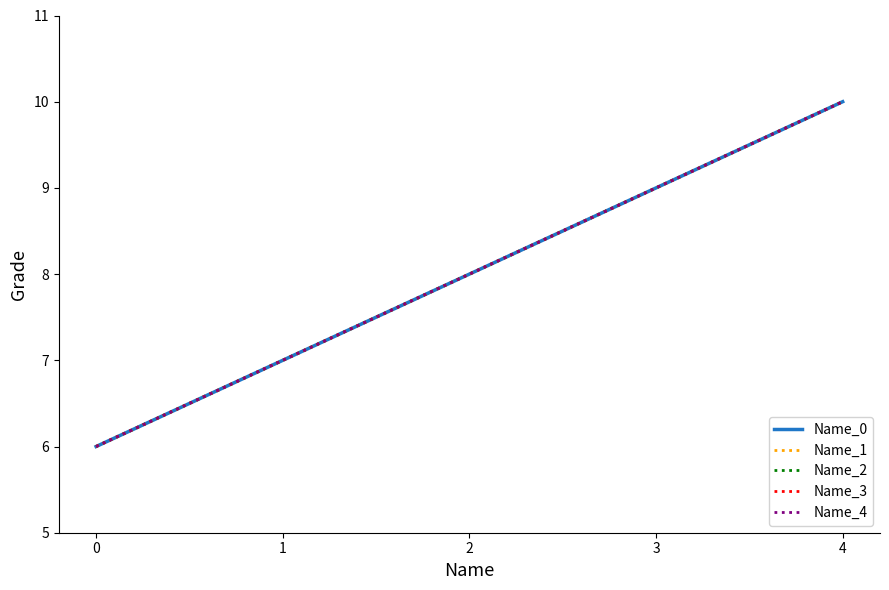

Does the chart have visible grid lines?

No